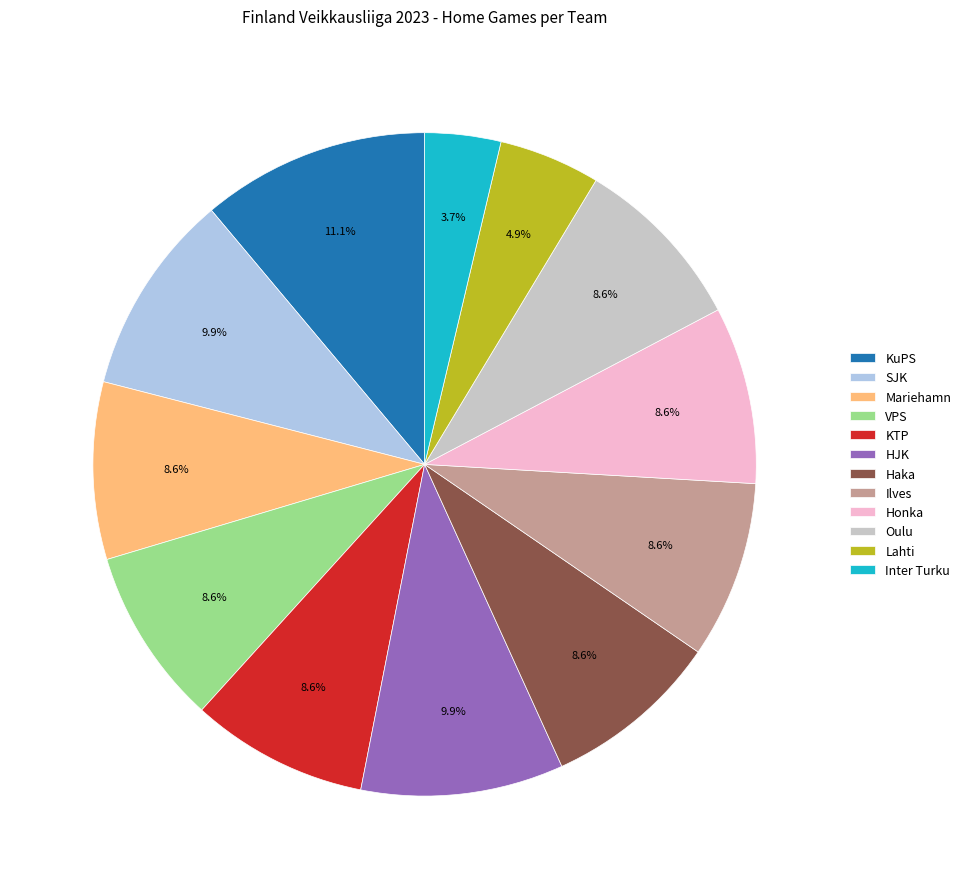

What is the smallest slice in the pie chart?

Inter Turku